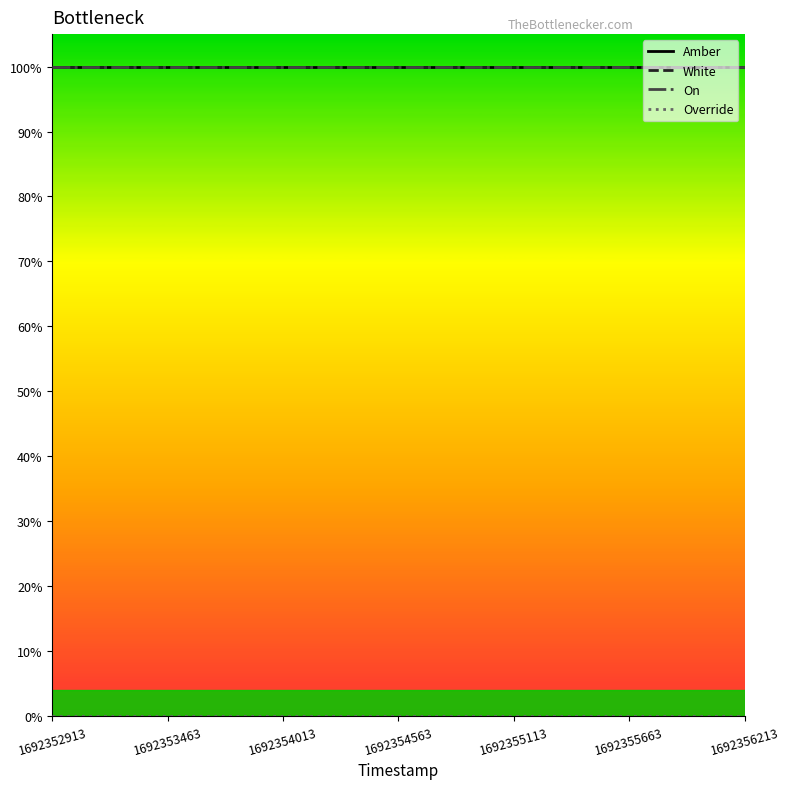

Which label corresponds to the largest value in the chart?

1692352913